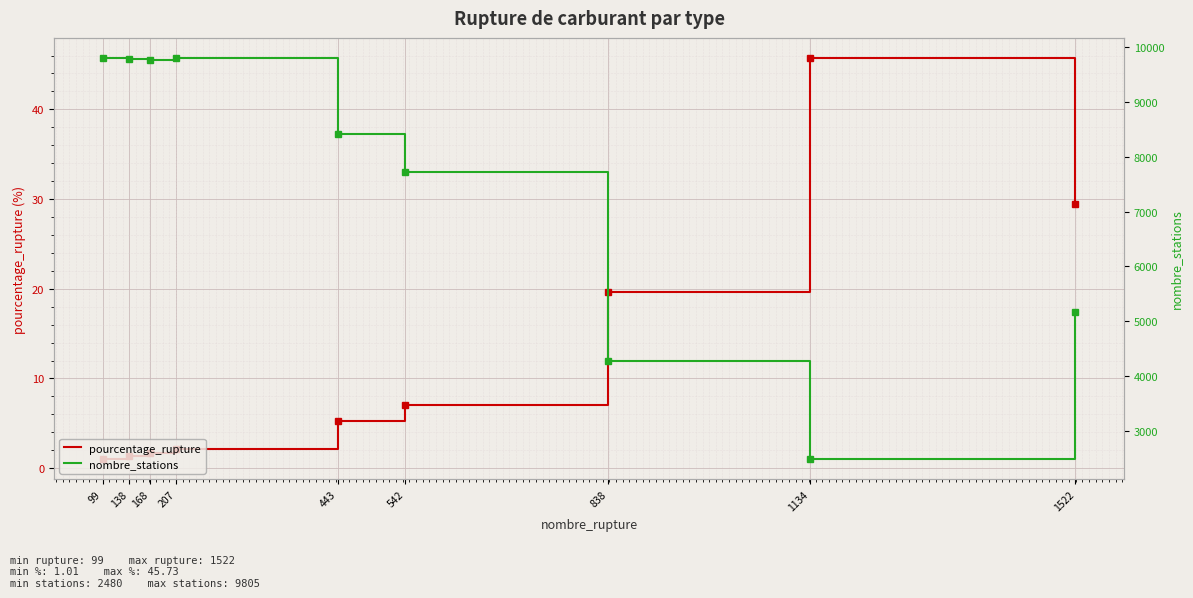

True or false: nombre_stations and pourcentage_rupture cross at least once.

False